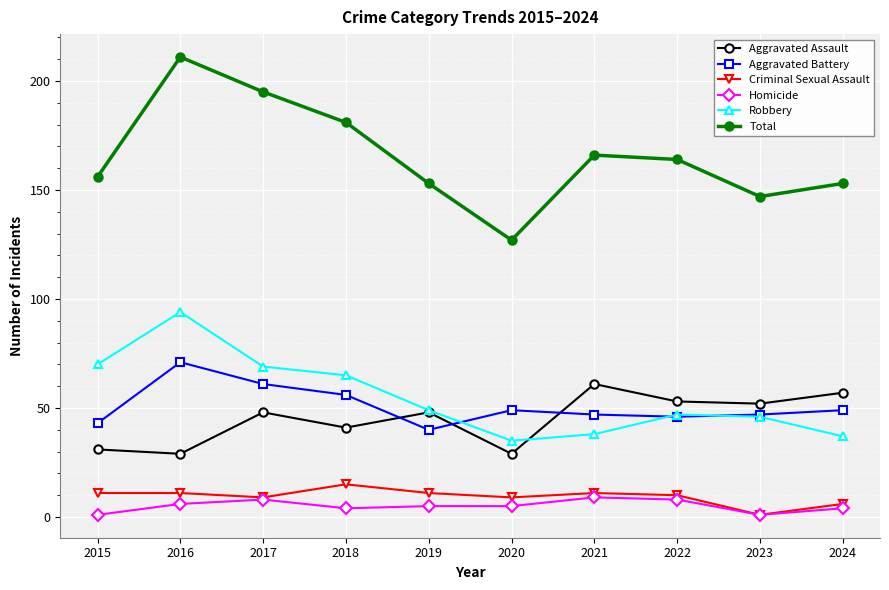

True or false: Homicide has a value of 1 at 2015.

True